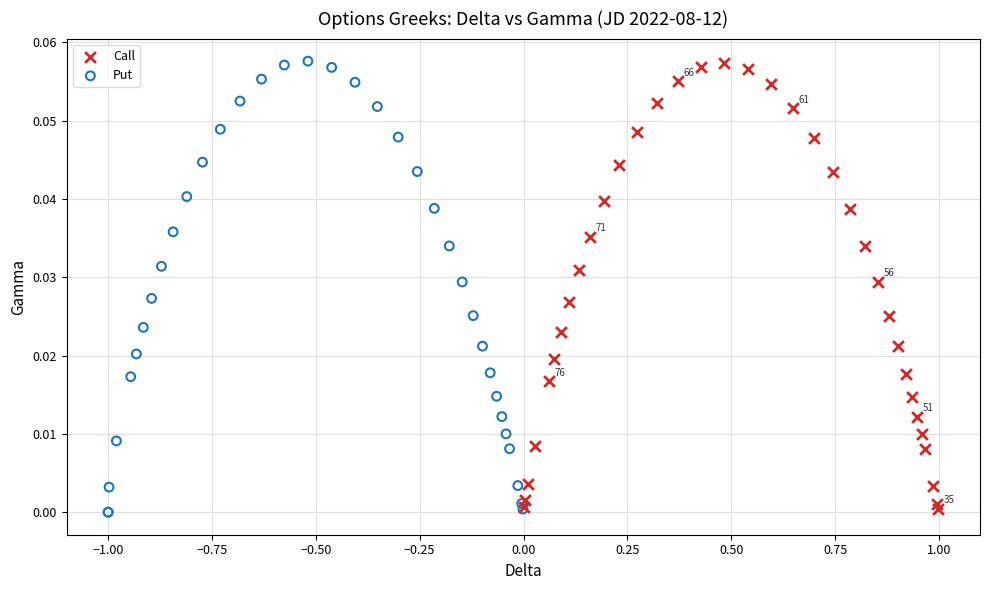

Which series has the widest spread of Y values?

Put